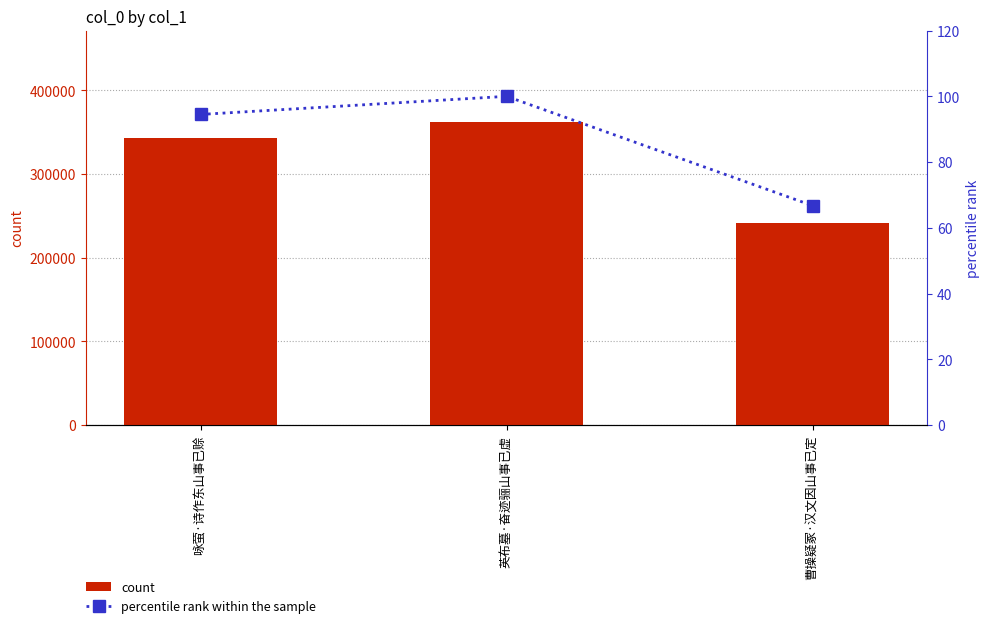

The percentile rank within the sample series shows 66.7 at 曹操疑冢·汉文因山事已定. True or false?

True